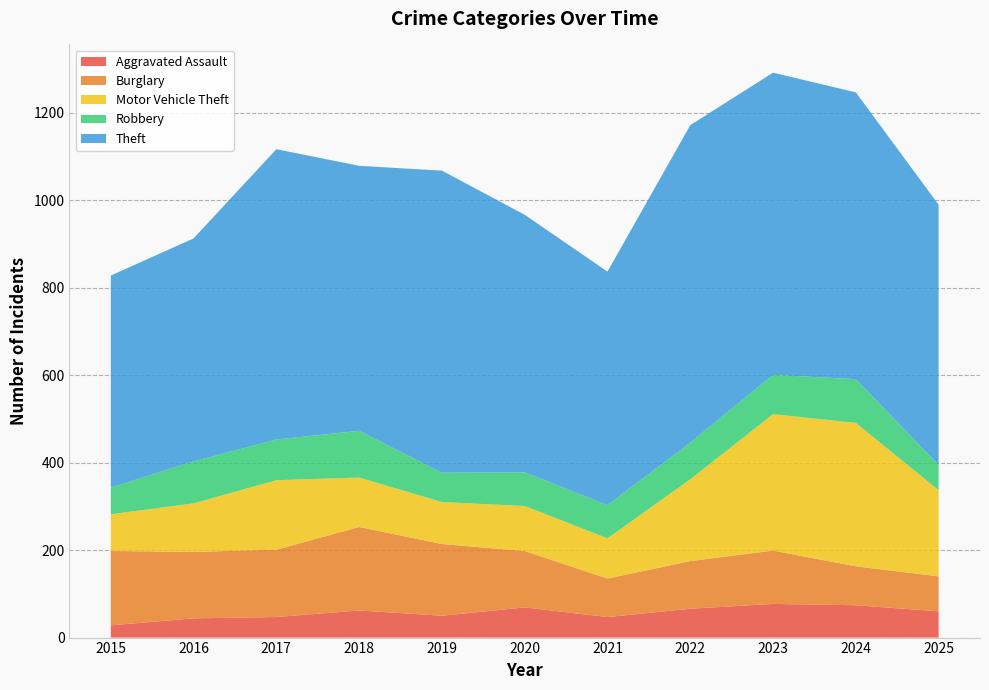

Reading right to left, extract all data points from this chart.

Aggravated Assault: 2025=60	2024=74	2023=77	2022=66	2021=47	2020=69	2019=50	2018=62	2017=47	2016=44	2015=28
Burglary: 2025=80	2024=89	2023=122	2022=109	2021=88	2020=129	2019=164	2018=191	2017=154	2016=152	2015=170
Motor Vehicle Theft: 2025=197	2024=328	2023=312	2022=187	2021=92	2020=103	2019=96	2018=113	2017=159	2016=111	2015=84
Robbery: 2025=58	2024=100	2023=90	2022=84	2021=76	2020=77	2019=67	2018=107	2017=93	2016=96	2015=61
Theft: 2025=595	2024=656	2023=691	2022=726	2021=534	2020=589	2019=691	2018=606	2017=664	2016=510	2015=485